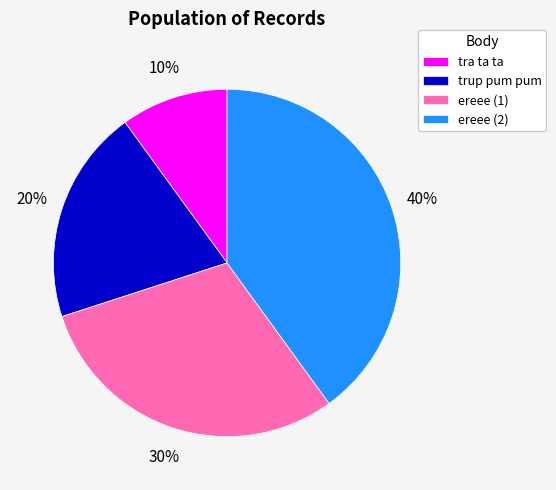

Does ereee (1) represent more than half of the total?

No